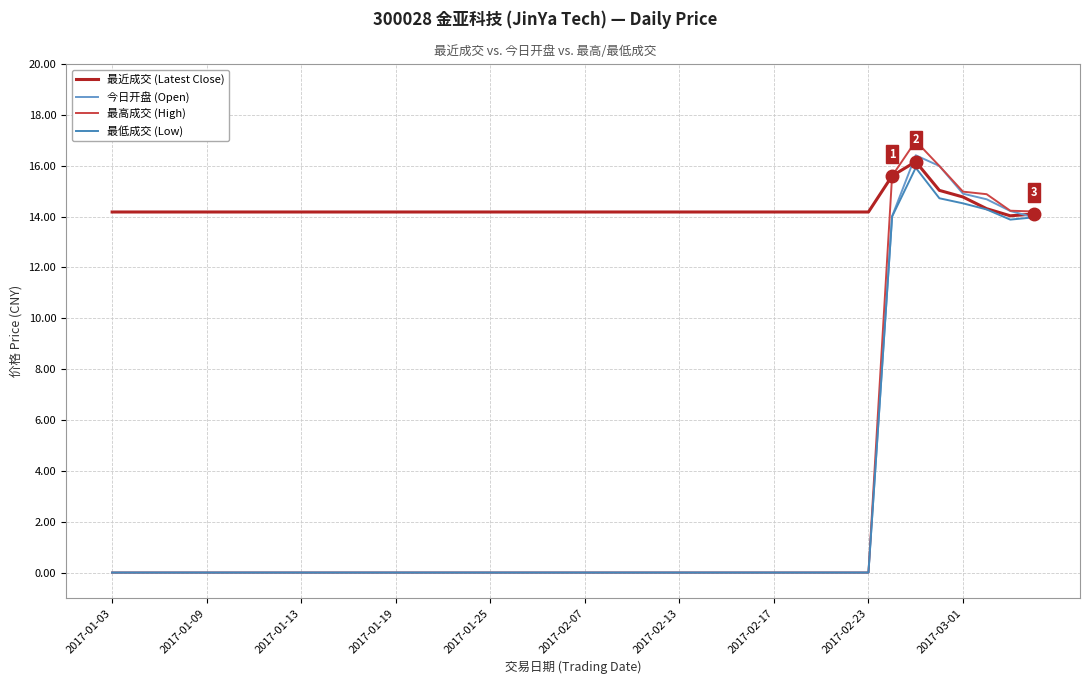

What is the difference between the maximum and minimum values in the 最近成交 (Latest Close) series?

2.1